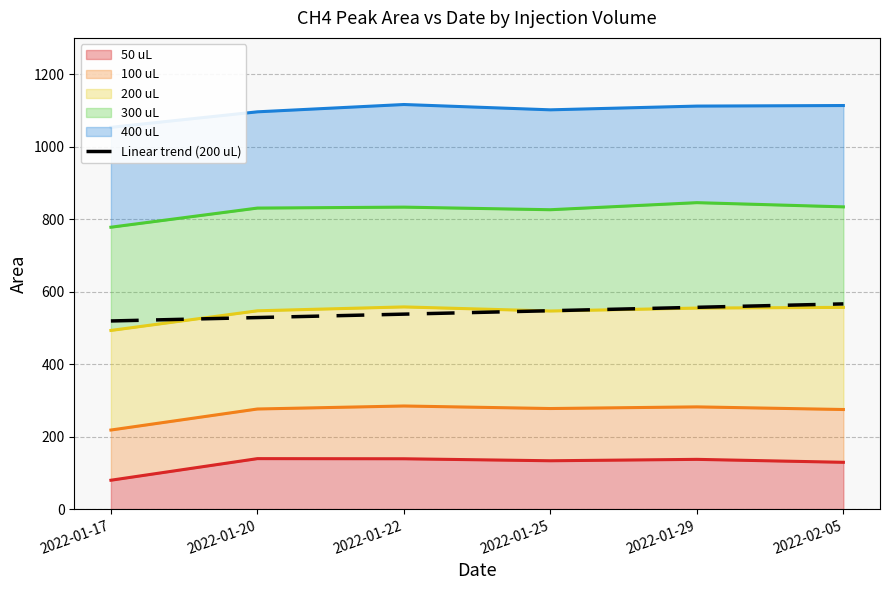

Rank the categories by value from highest to lowest.

2022-02-05, 2022-01-29, 2022-01-25, 2022-01-22, 2022-01-20, 2022-01-17